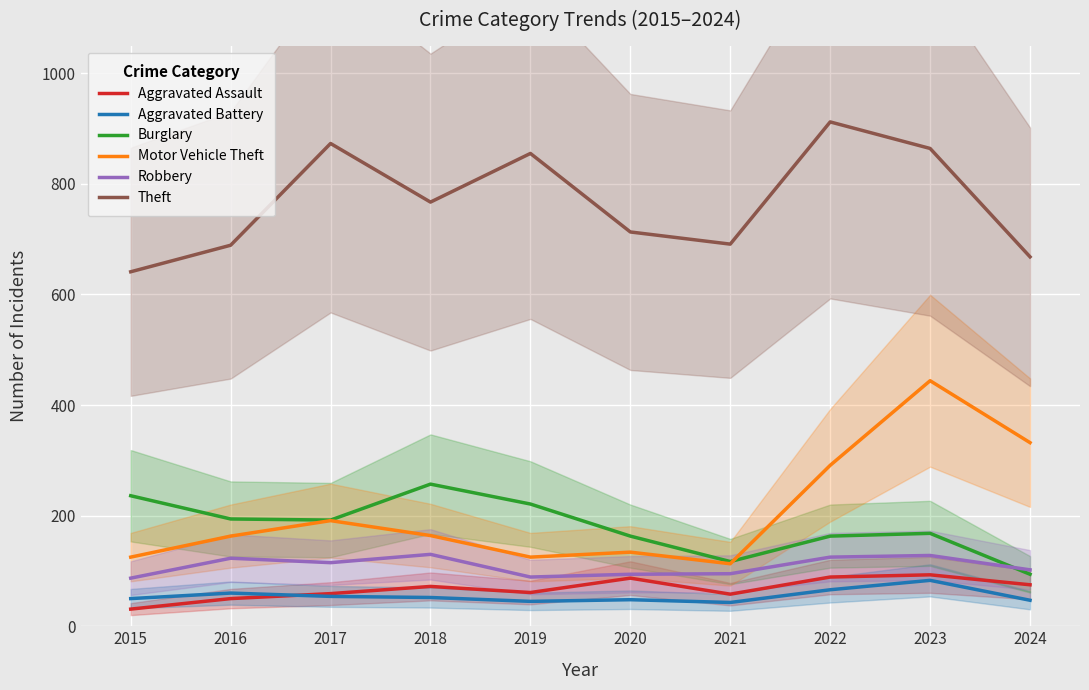

How many series are shown in this chart?

6